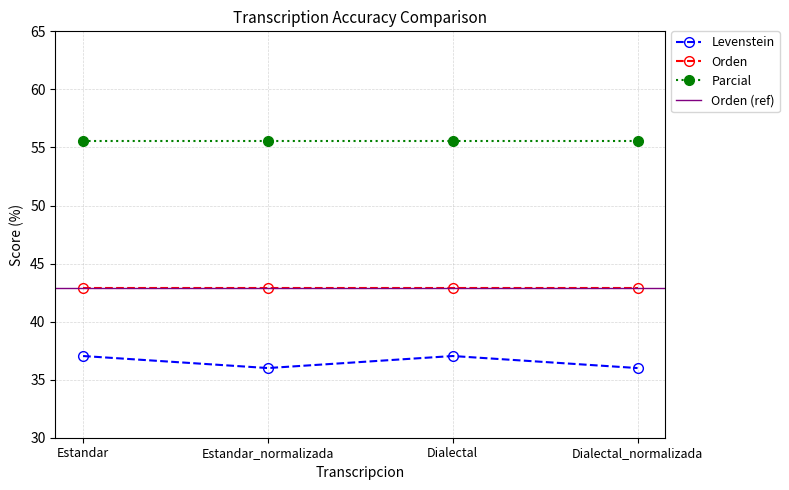

The value of Levenstein at Dialectal_normalizada is 36.0. True or false?

True